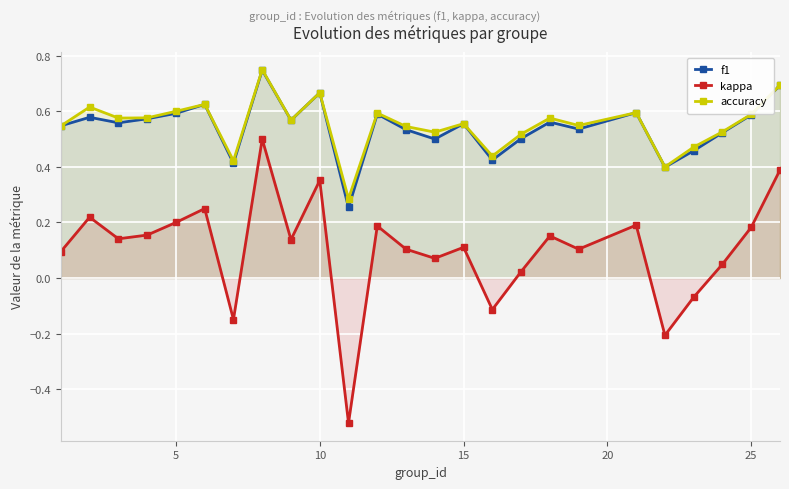

How many categories are shown in the chart?

25